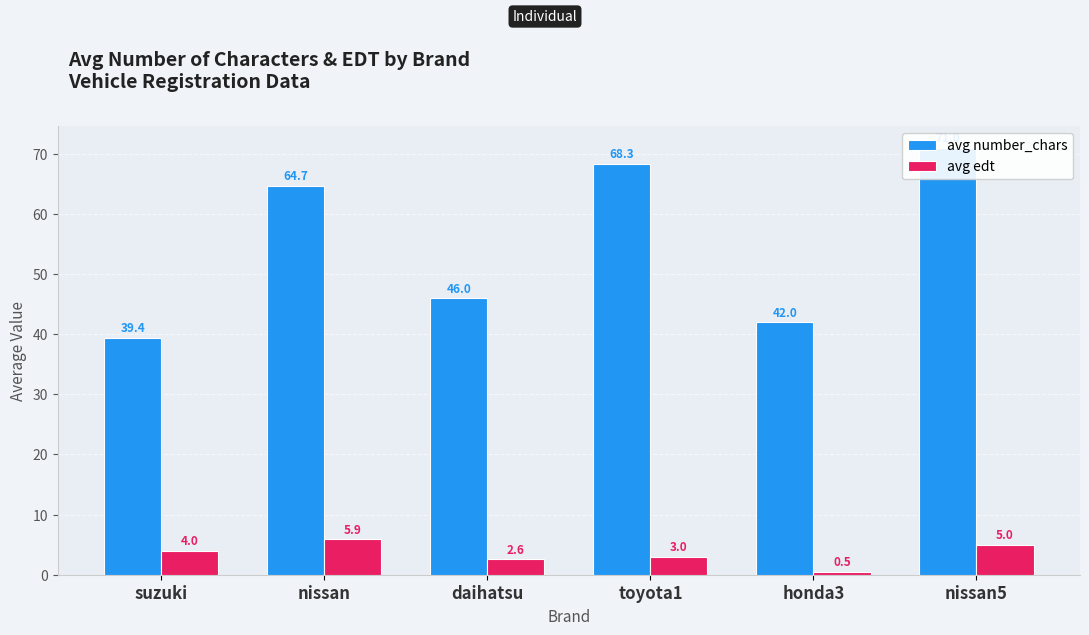

How many data points does each series have?

6